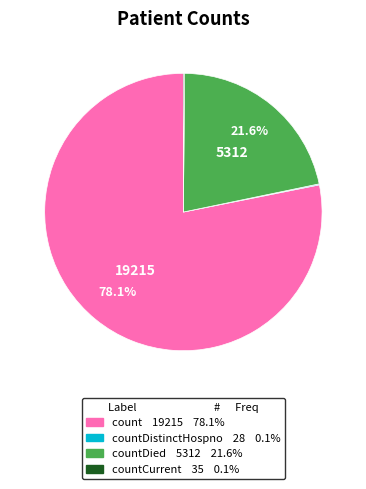

Does any single category account for the majority?

Yes